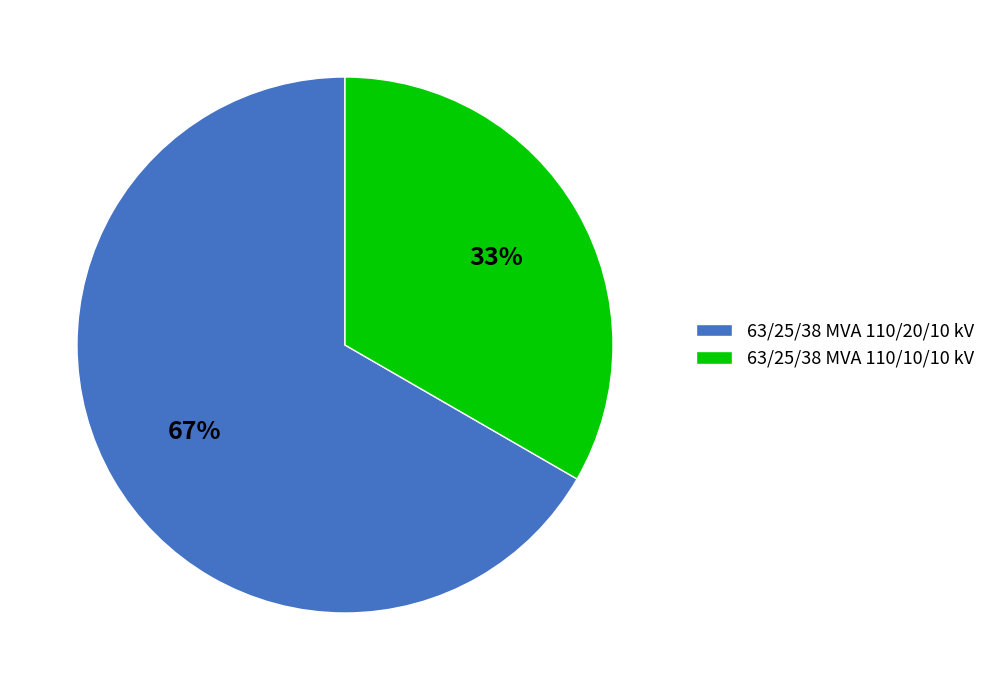

Rank the categories by value from lowest to highest.

63/25/38 MVA 110/10/10 kV, 63/25/38 MVA 110/20/10 kV